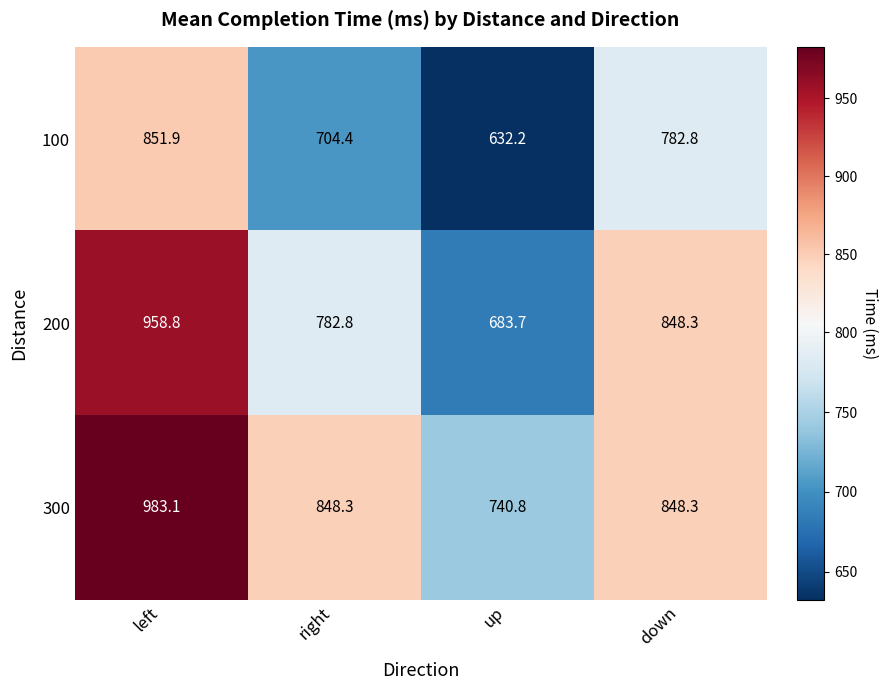

What is the difference between the 100 values at down and up?

150.6